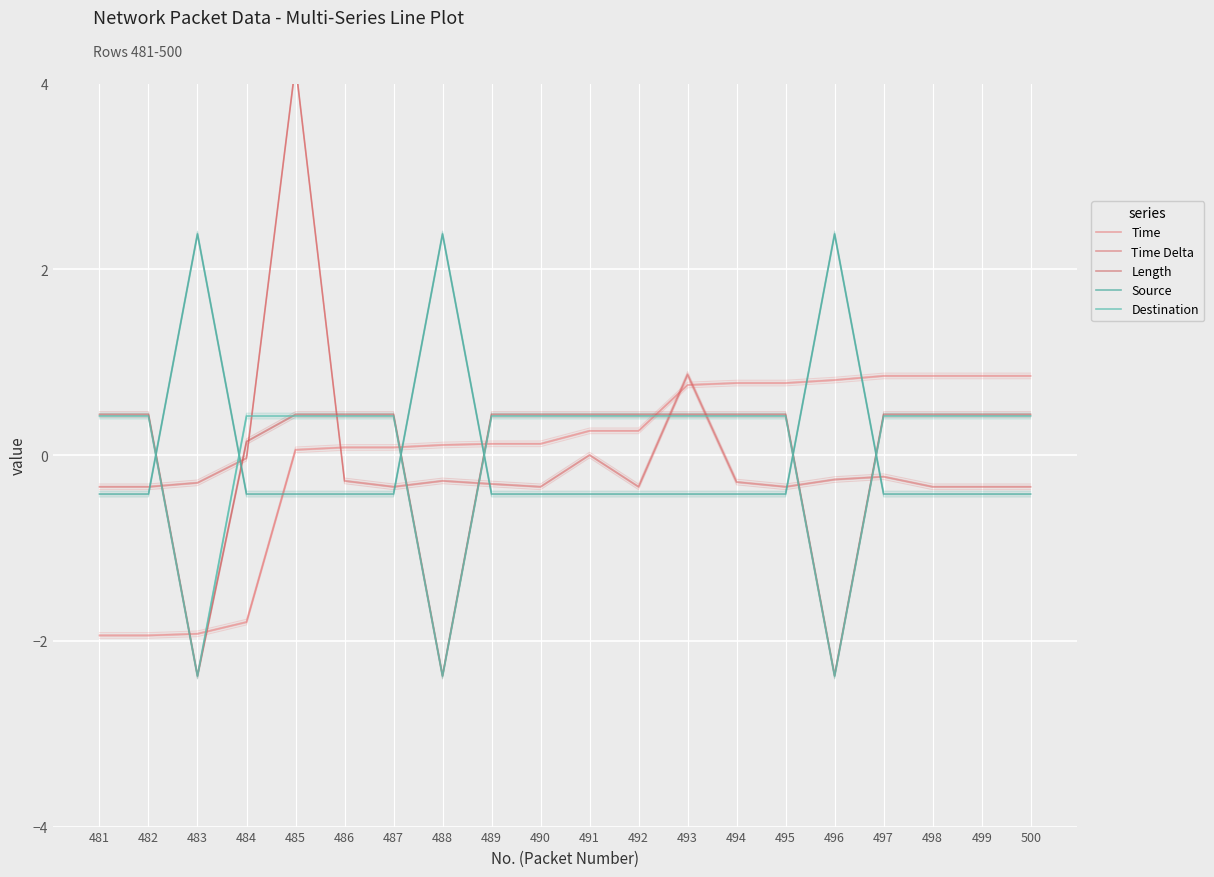

At how many categories does at least one series exceed 2?

4